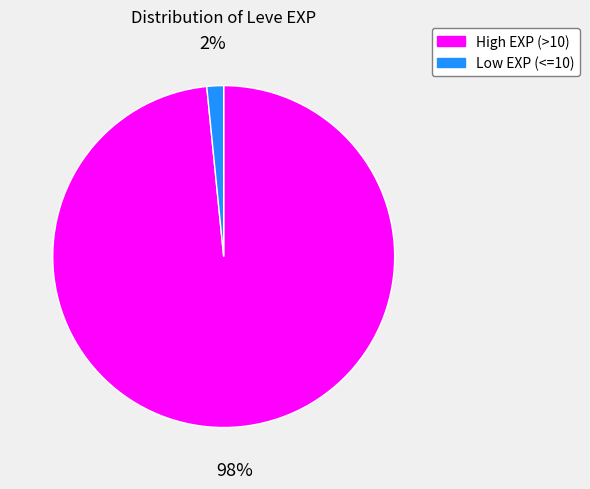

Is there any slice that represents more than half of the pie?

Yes